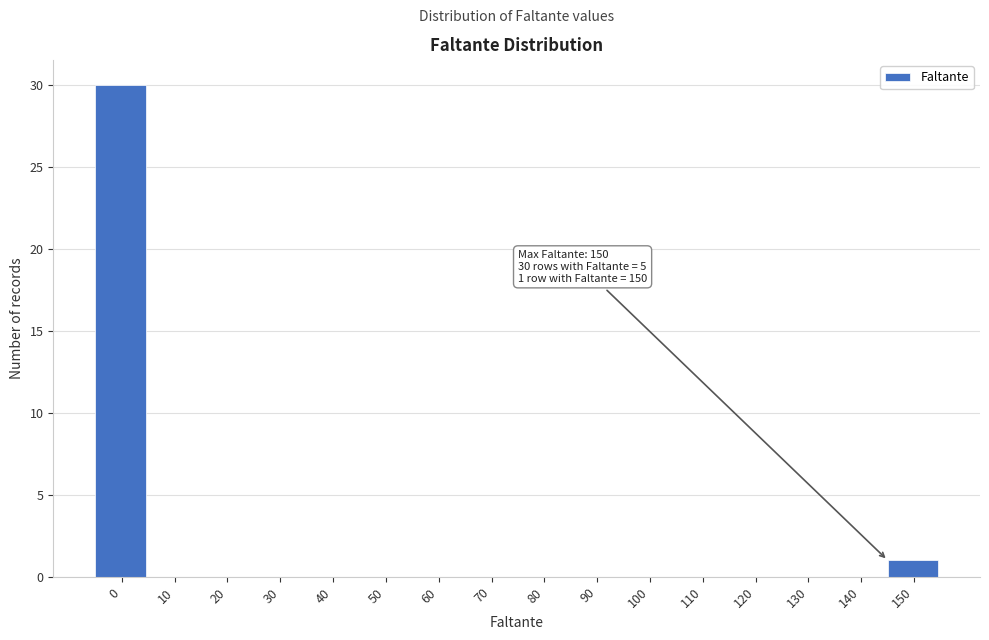

Reading left to right, transcribe all the data shown in this chart.

0=30	10=0	20=0	30=0	40=0	50=0	60=0	70=0	80=0	90=0	100=0	110=0	120=0	130=0	140=0	150=1